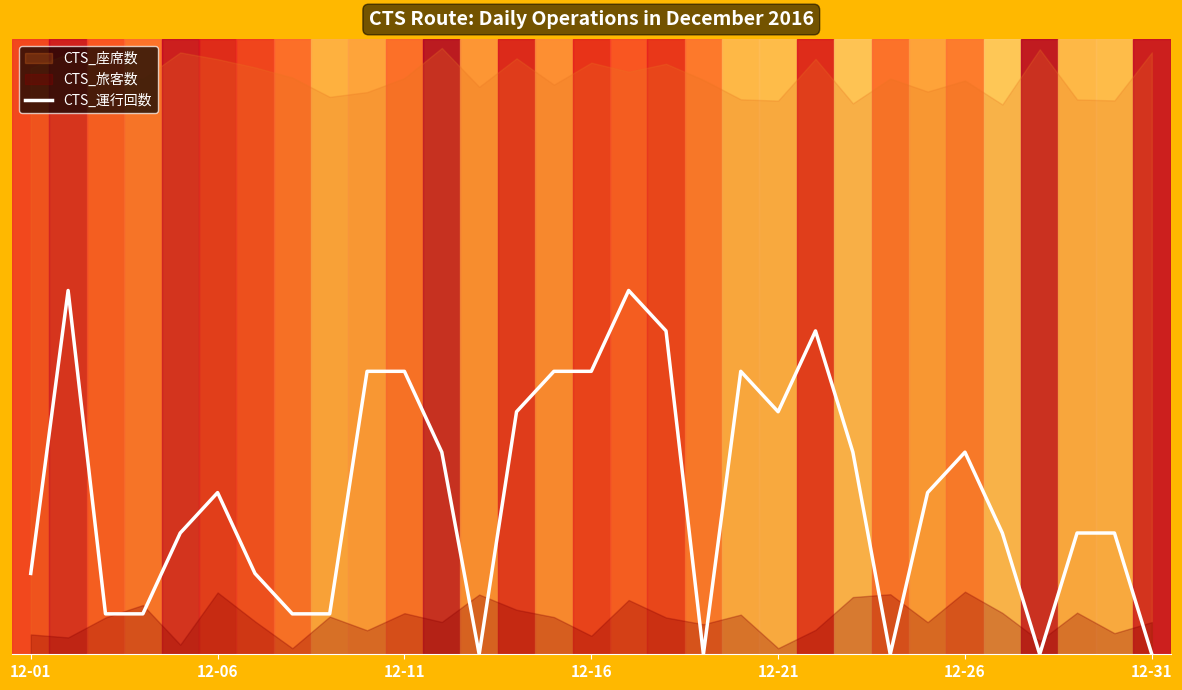

What is the difference between the second highest and minimum values?

6022.9